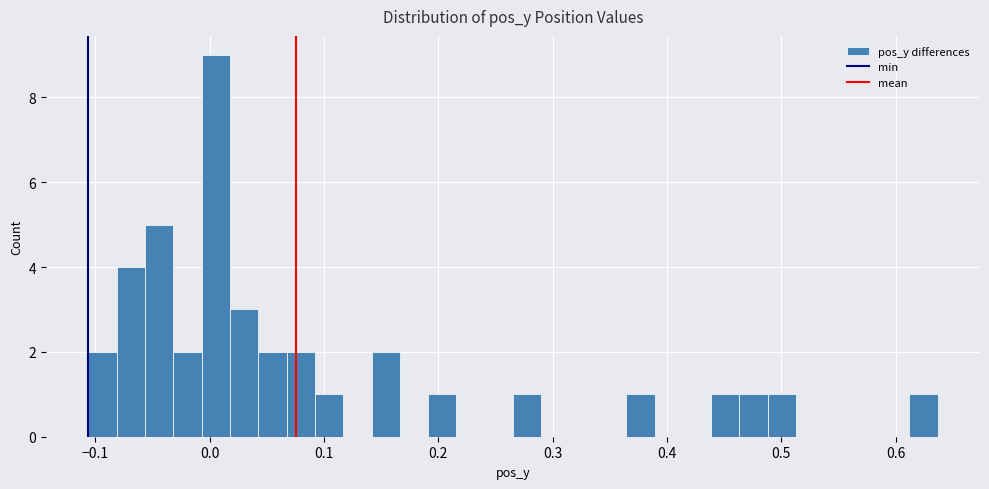

Read against the x-axis, roughly where is the centre of the tallest bar?

0.01